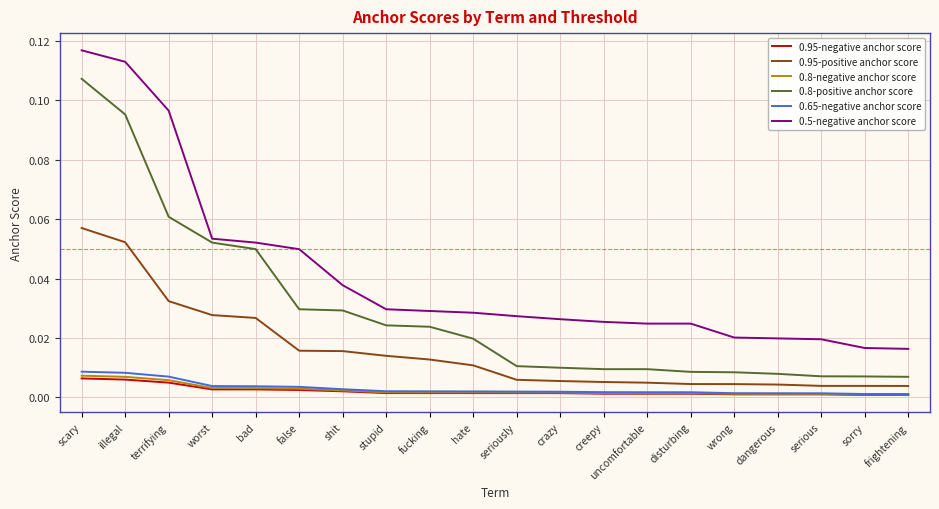

The value of 0.8-positive anchor score at shit is 0.0. True or false?

True